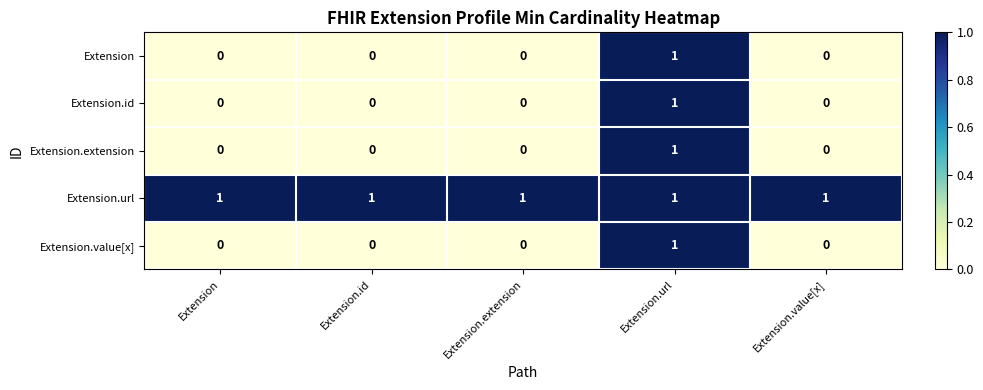

At how many categories does at least one series exceed 0?

5